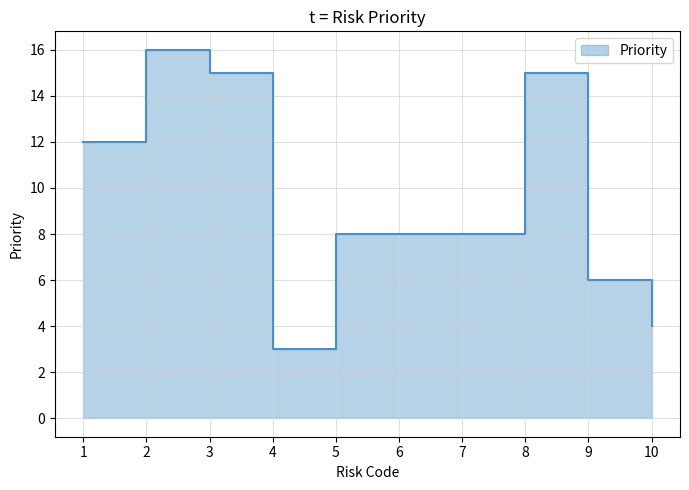

Which category has the lowest value across all series?

4